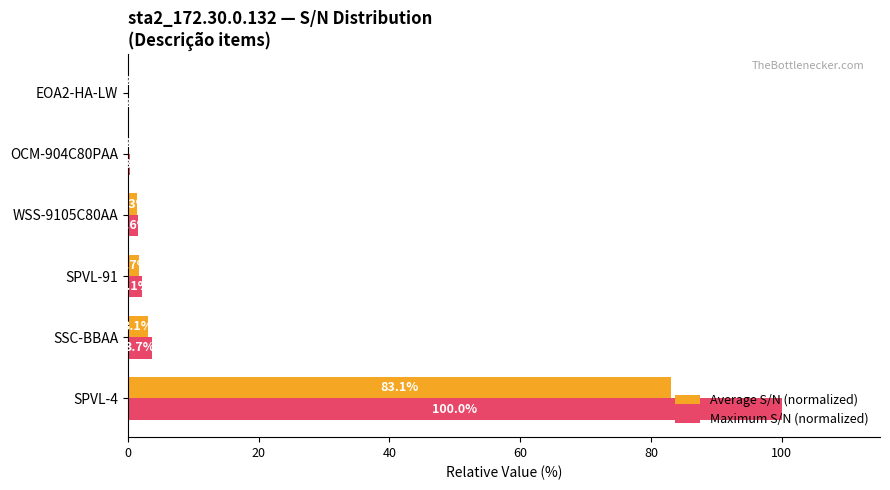

Which series has the largest total across all categories?

Maximum S/N (normalized)